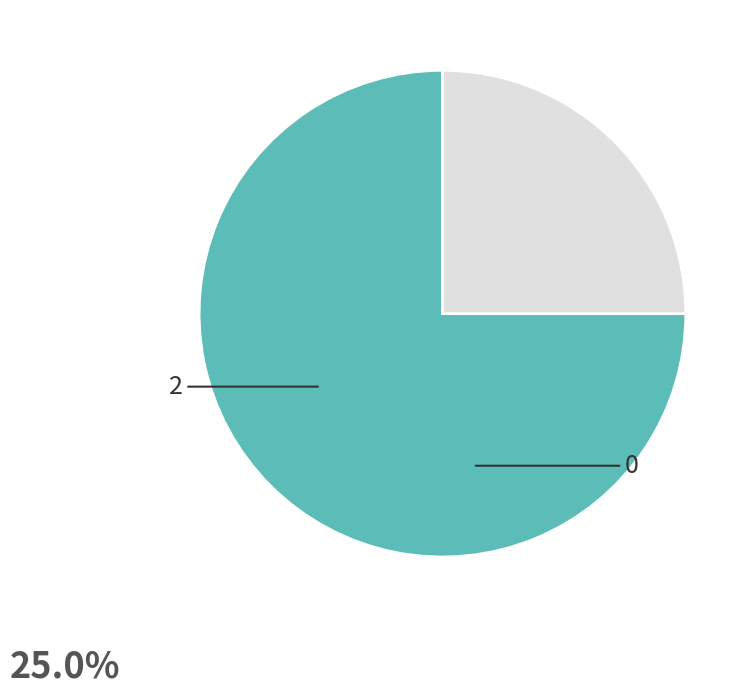

Is there a majority slice in this chart?

Yes